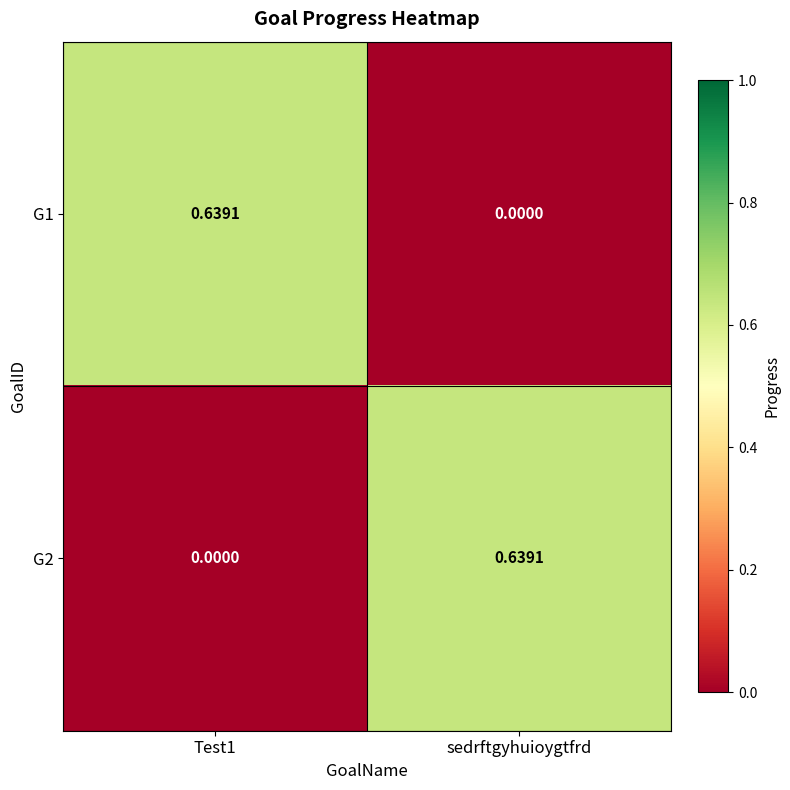

Count the number of data series in this chart.

2